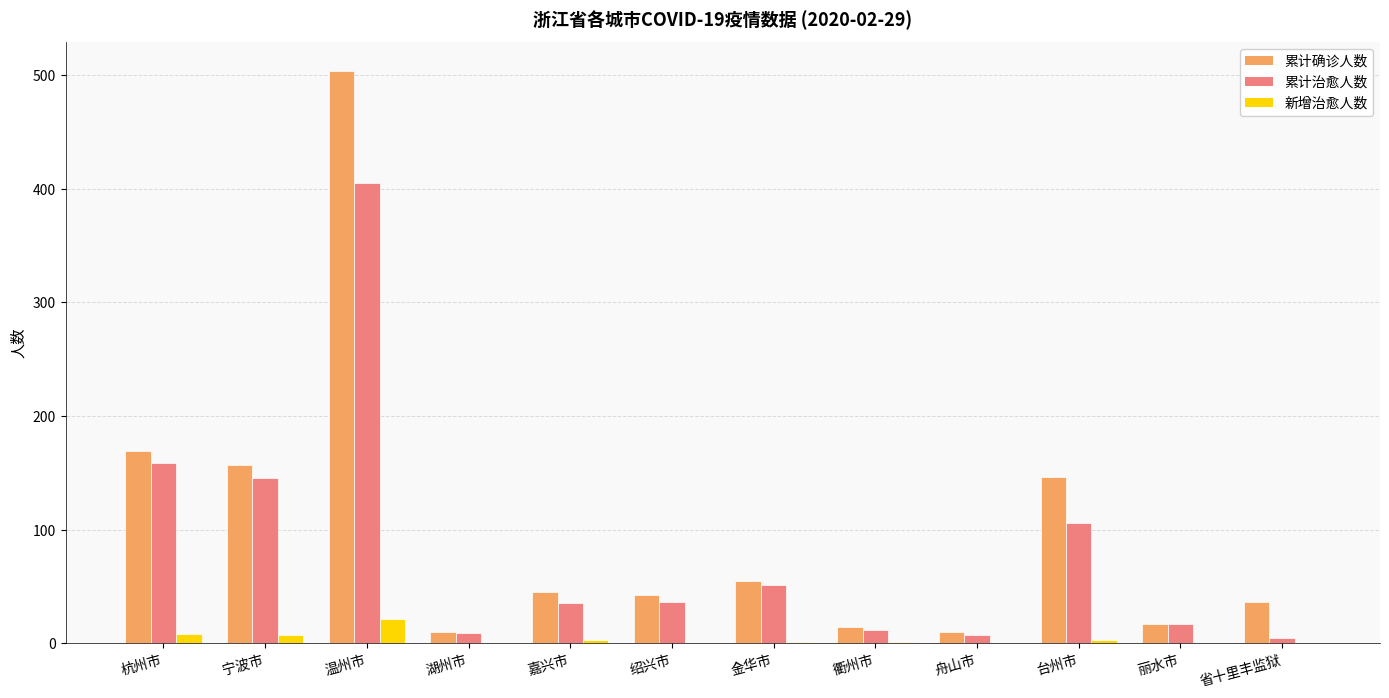

Which series has the widest spread of values?

累计确诊人数